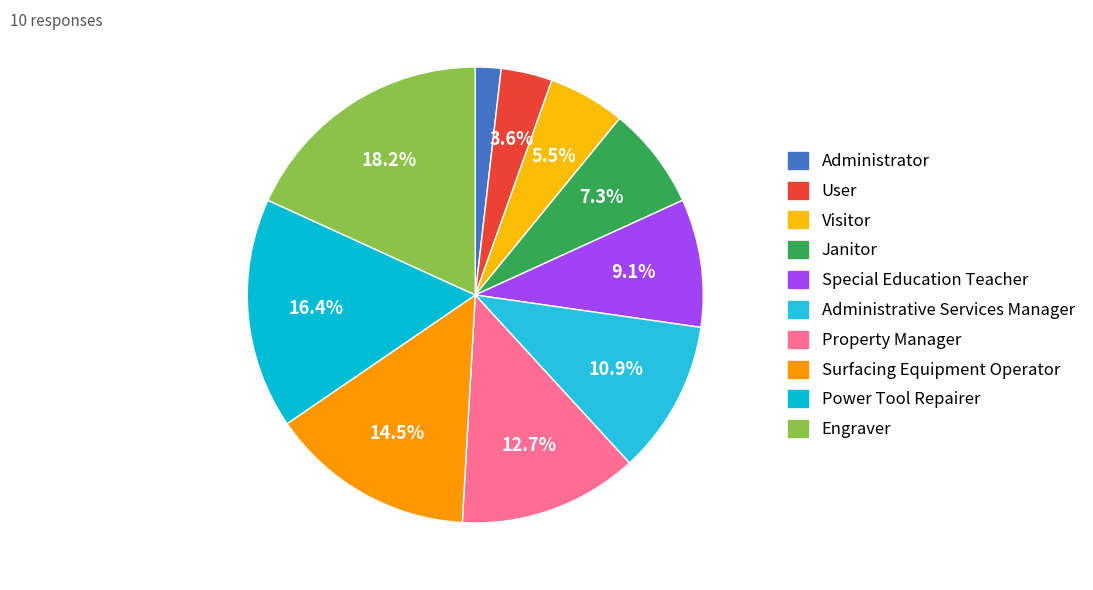

Does Property Manager account for over 50% of the chart?

No